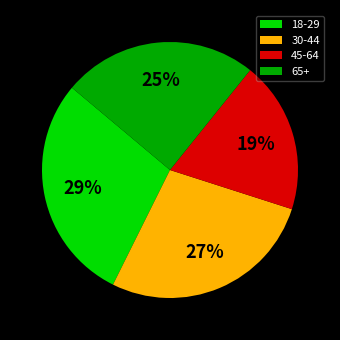

Does 45-64 account for over 50% of the chart?

No